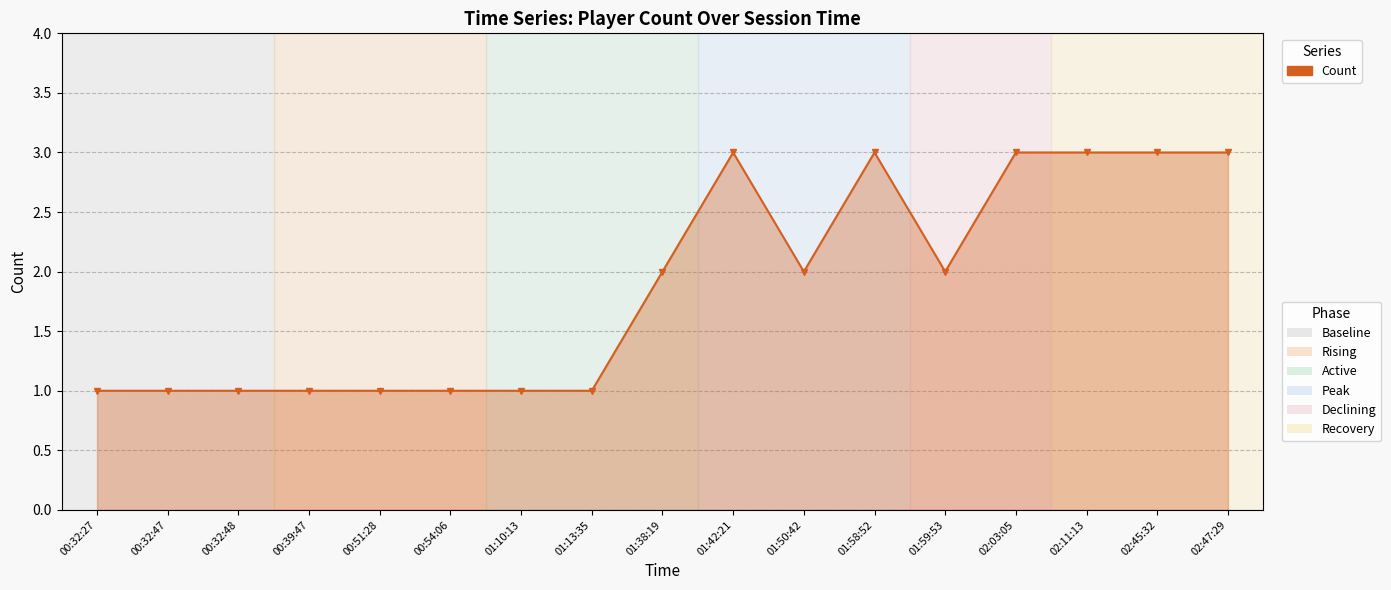

What is the ratio of the value at 02:03:05 to the value at 01:50:42?

1.5